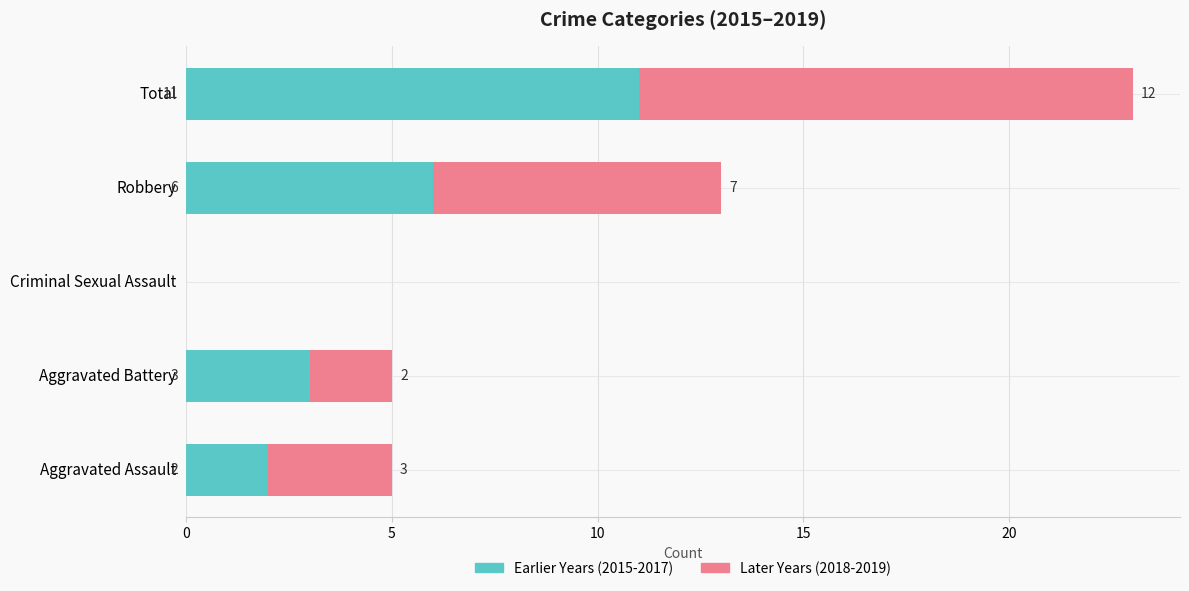

What is the total value across all series at Aggravated Battery?

5